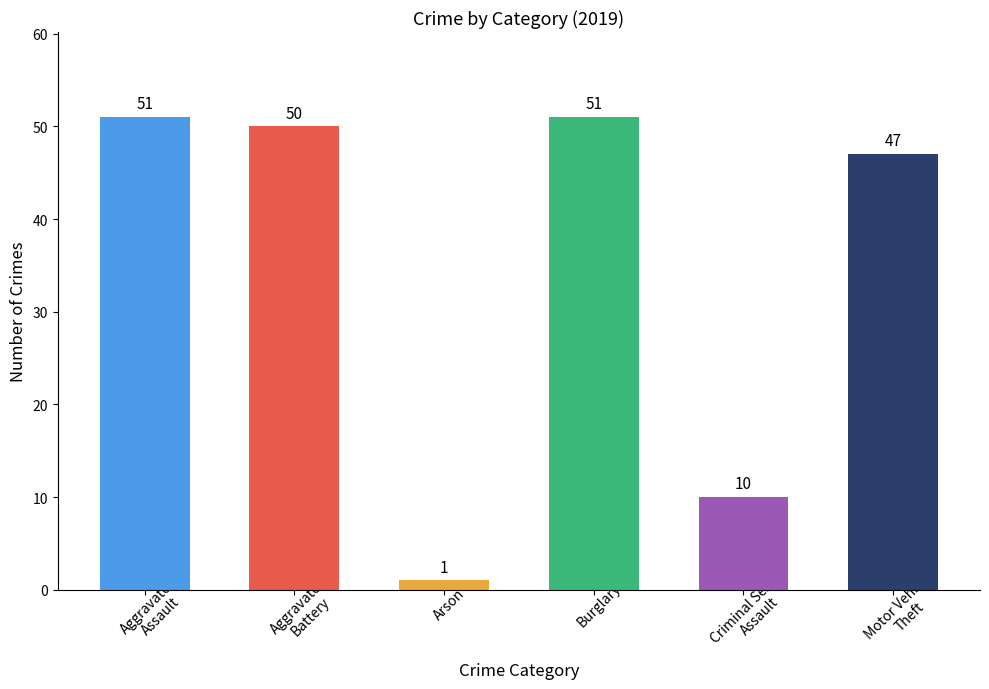

What is the sum of all values?

210